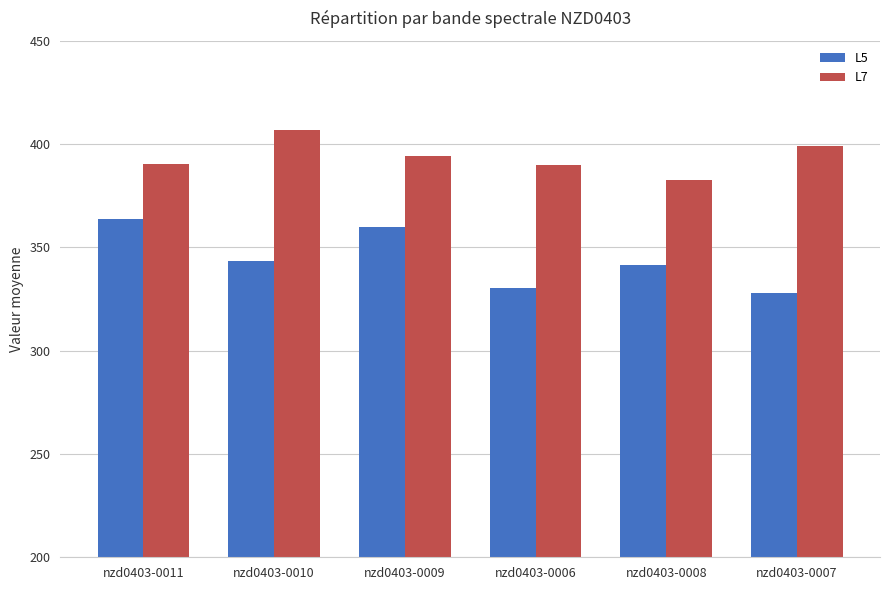

Rank the series at nzd0403-0008 from highest to lowest value.

L7, L5